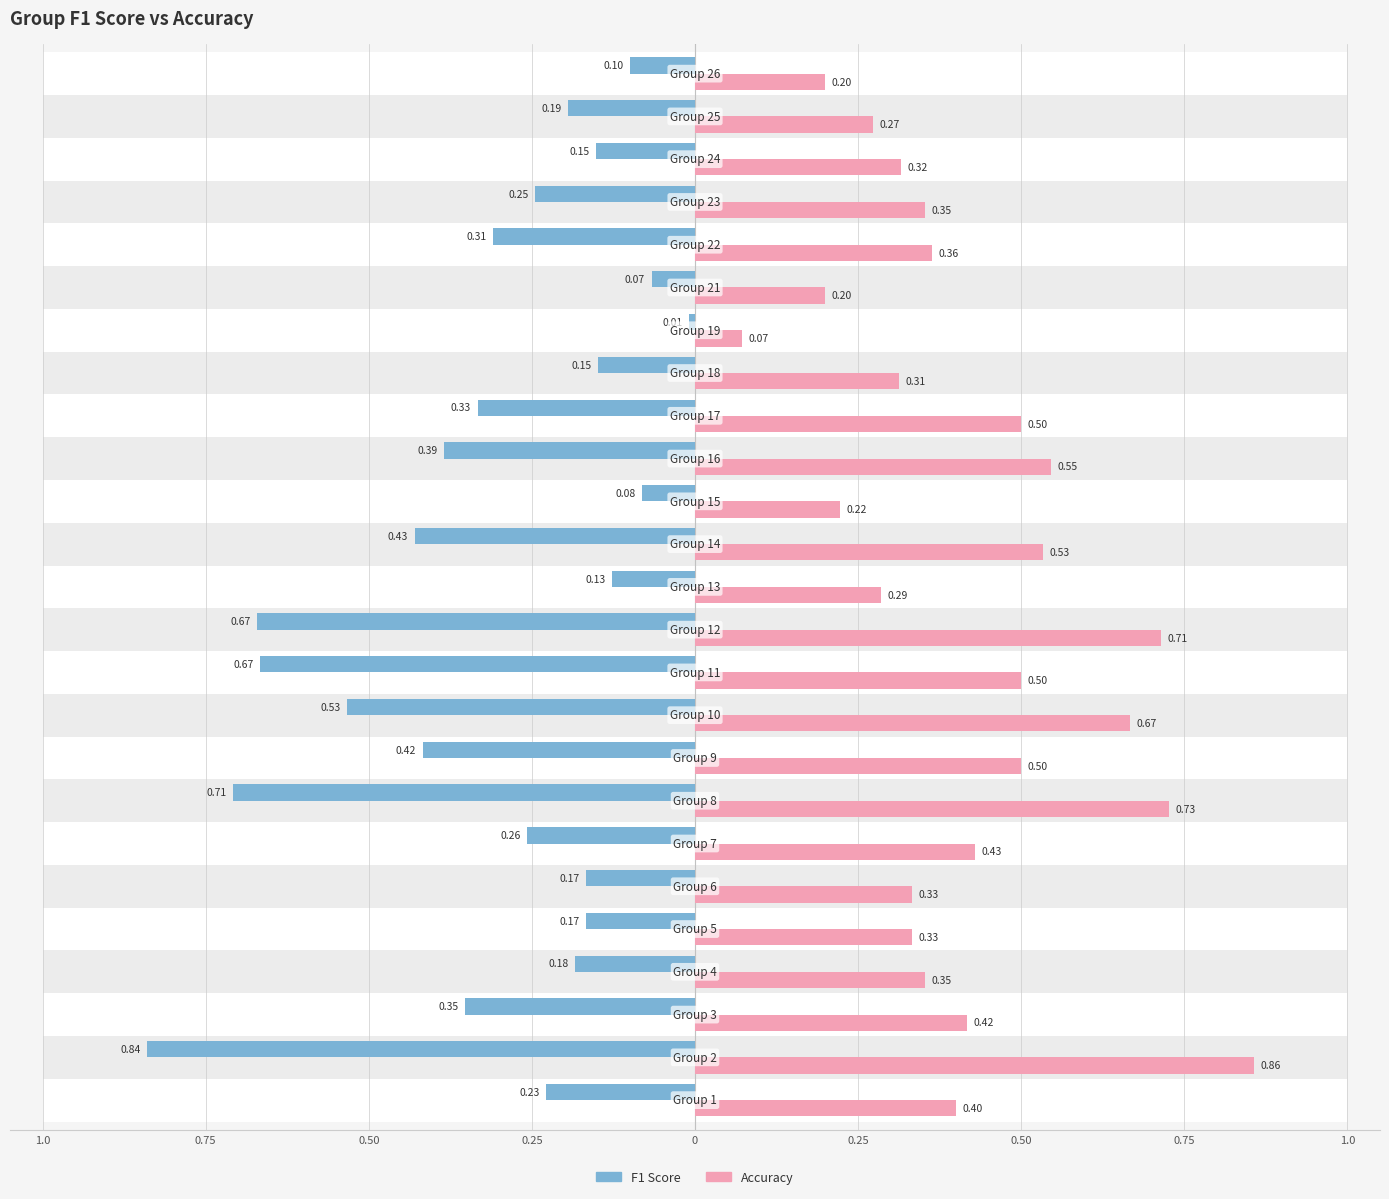

Which series has the largest total across all categories?

accuracy